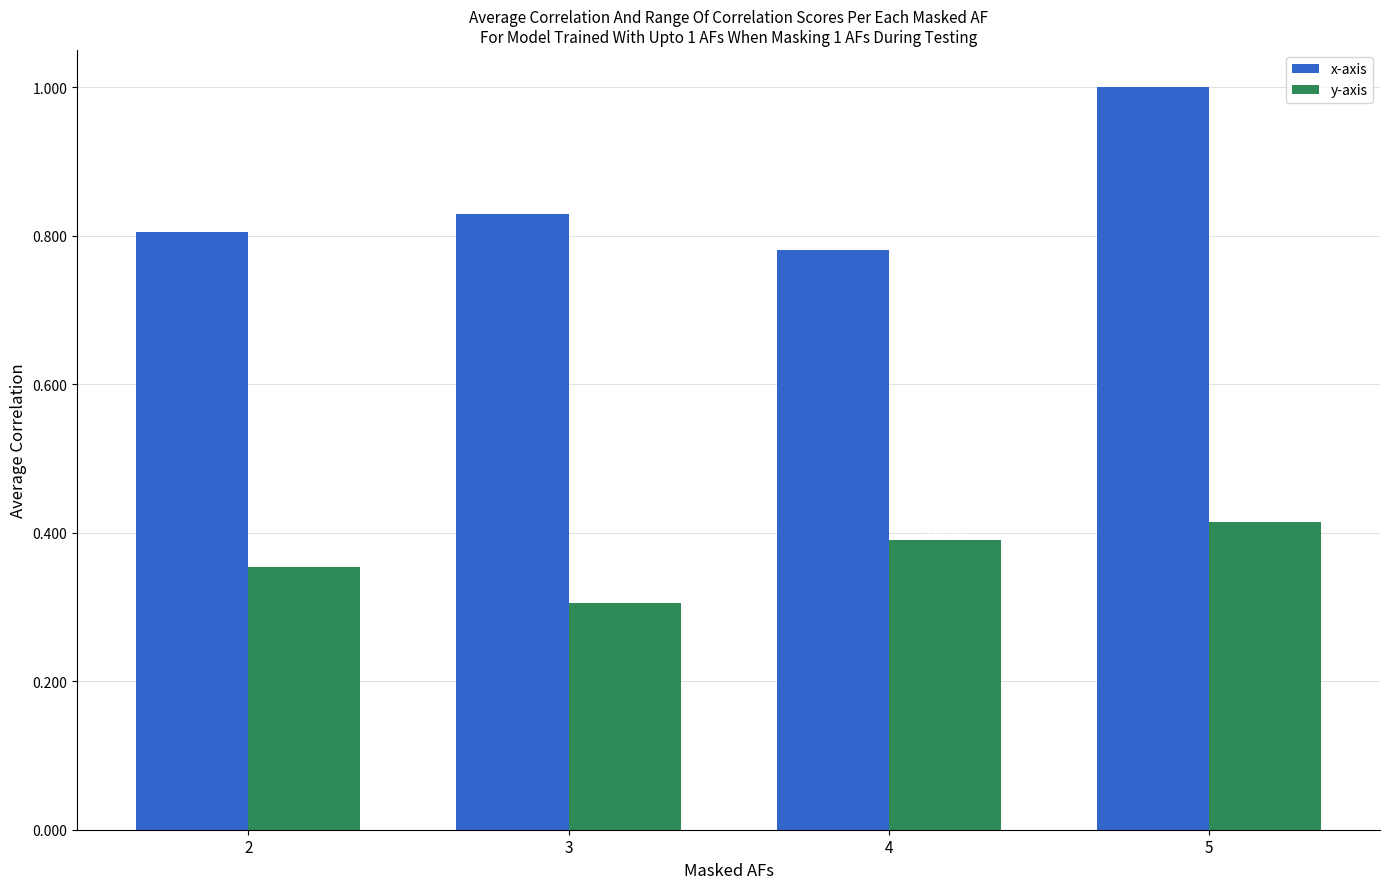

At which category is the sum across all series the highest?

5